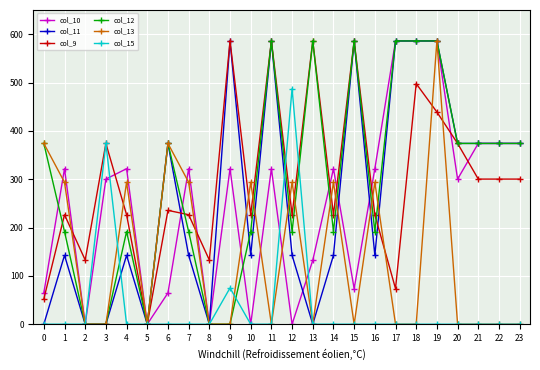

True or false: col_11 has more than 0 interior local peaks.

True